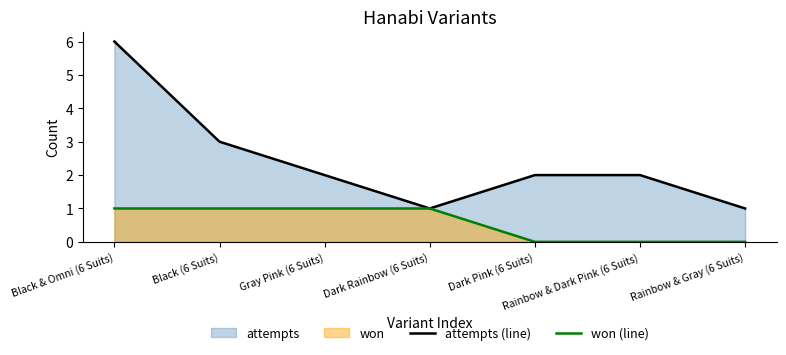

Which category has the lowest value in the won (line) series?

Dark Pink (6 Suits)